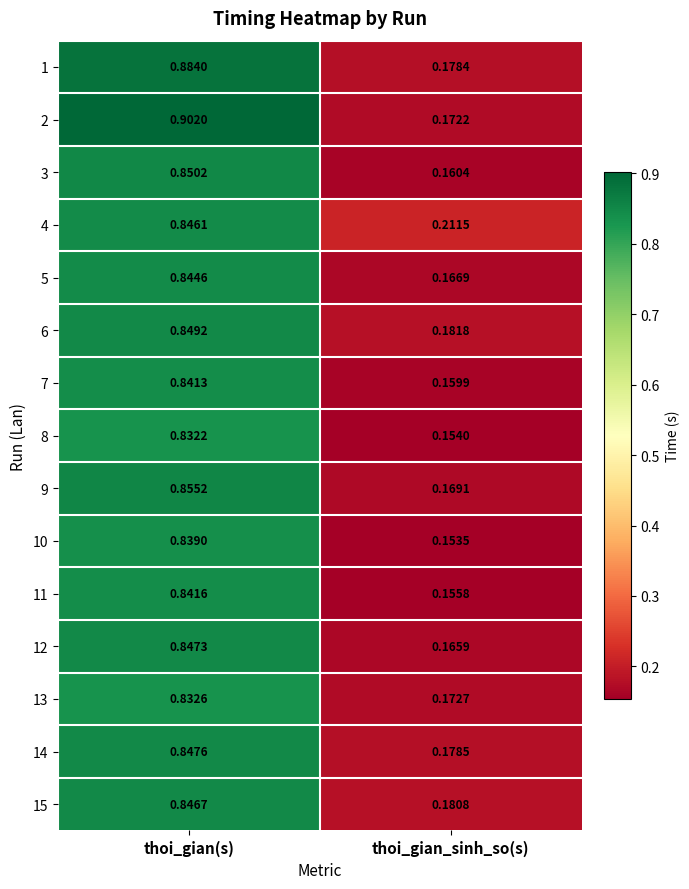

Which category has the lowest value in the 13 series?

thoi_gian_sinh_so(s)